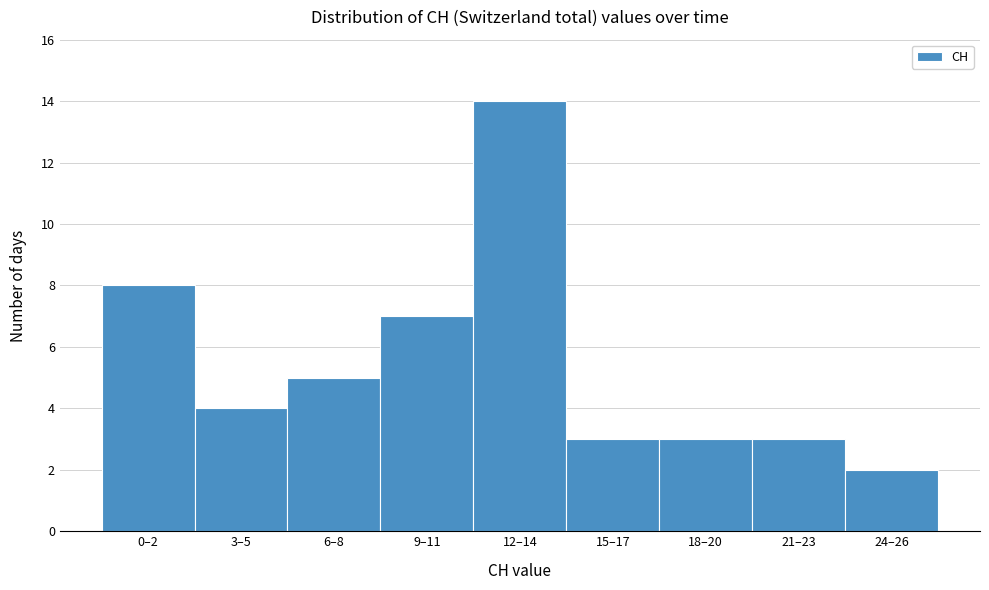

Reading left to right, extract all data points from this chart.

0–2=8	3–5=4	6–8=5	9–11=7	12–14=14	15–17=3	18–20=3	21–23=3	24–26=2